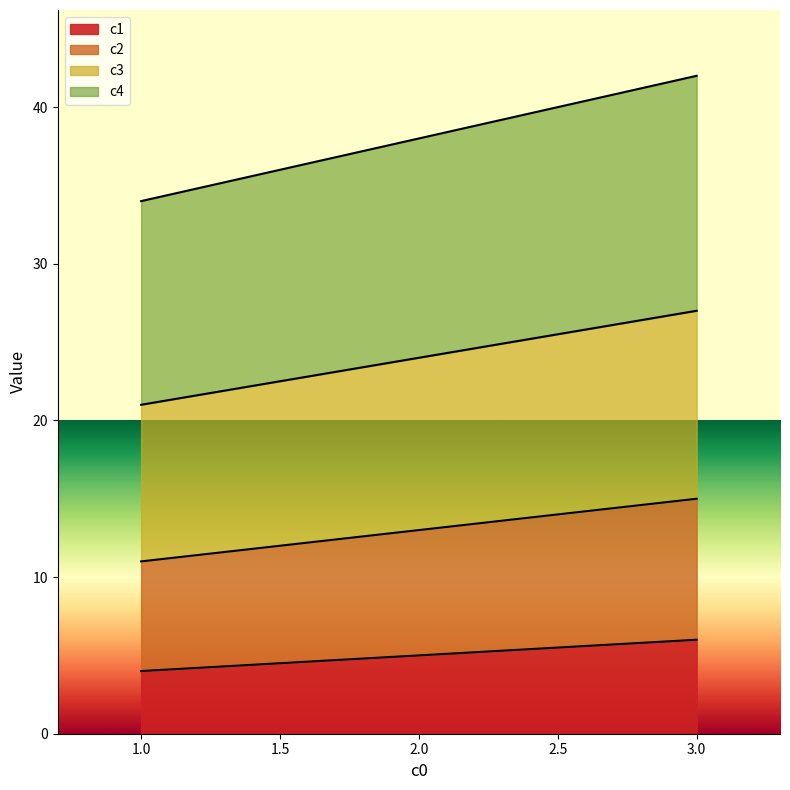

What is the sum of all c1 values?

15